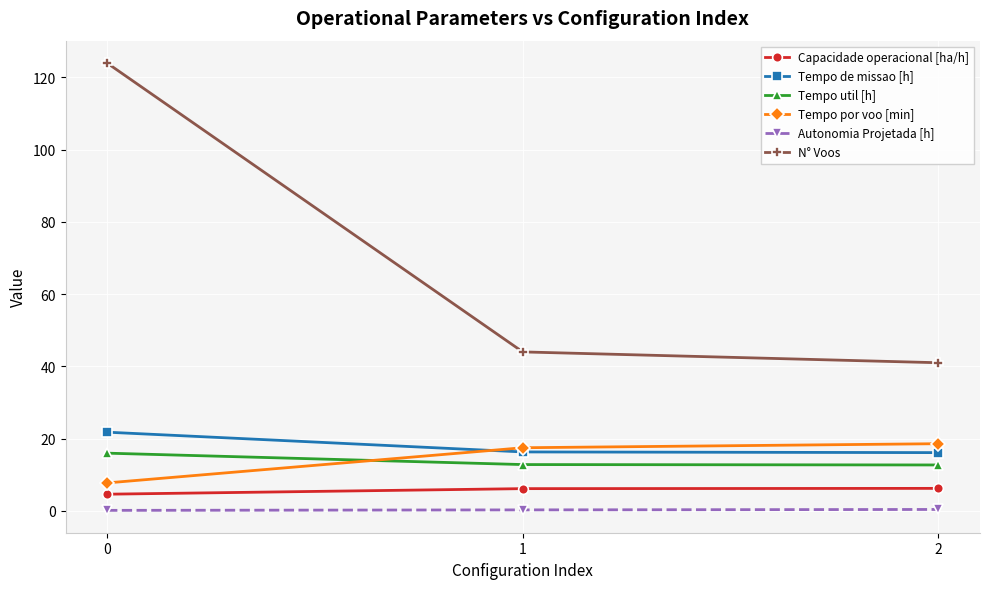

Which series has the widest spread of values?

N° Voos